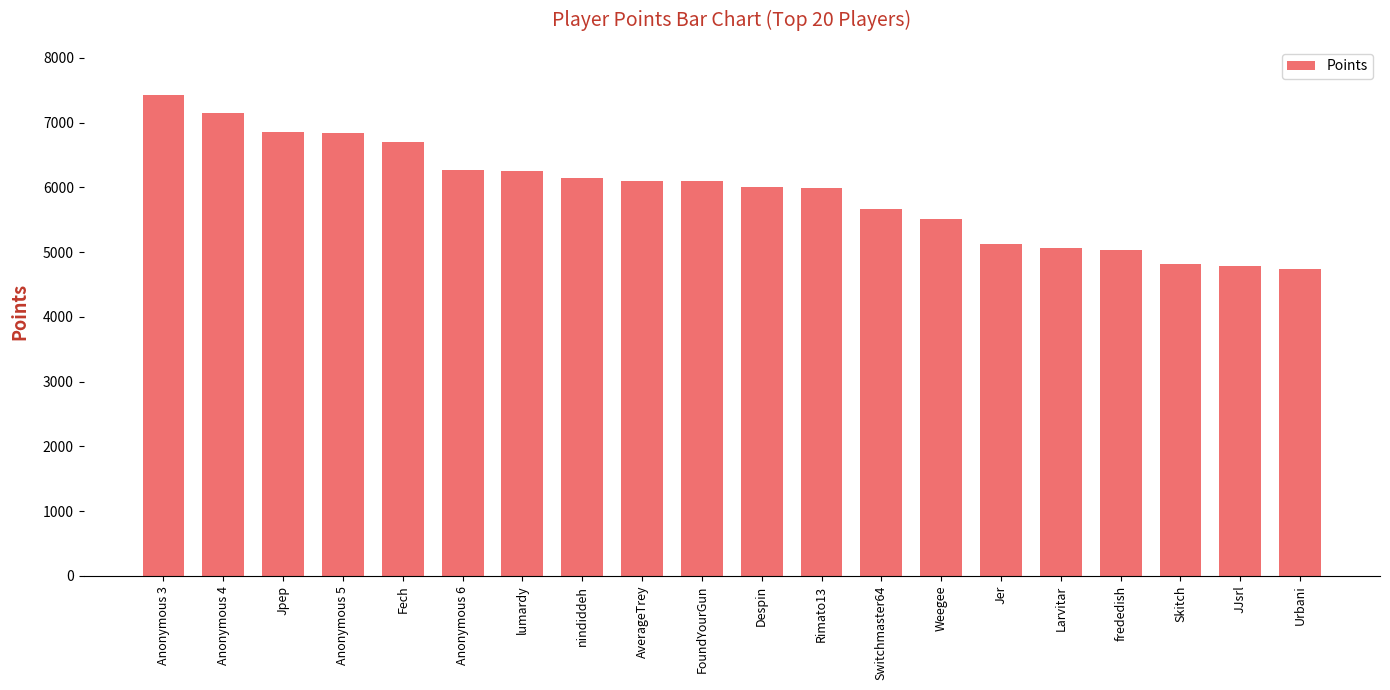

At which label does the data first exceed 6099?

Anonymous 3